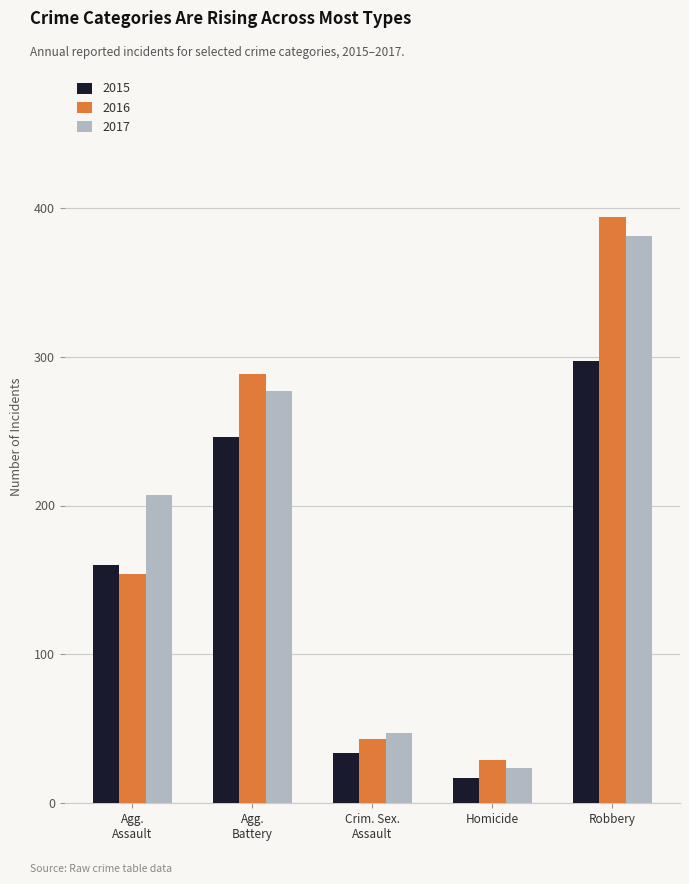

At which label does 2017 reach its peak?

Robbery